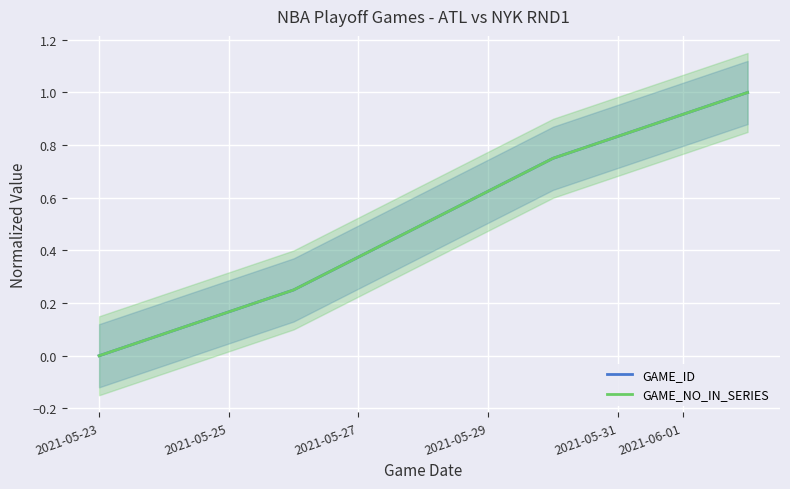

How many lines are shown in the chart?

2